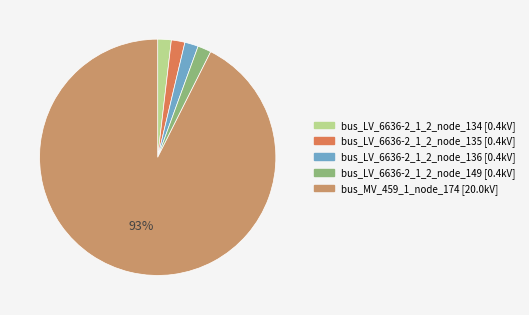

To the nearest percent, what is the average slice percentage?

20%